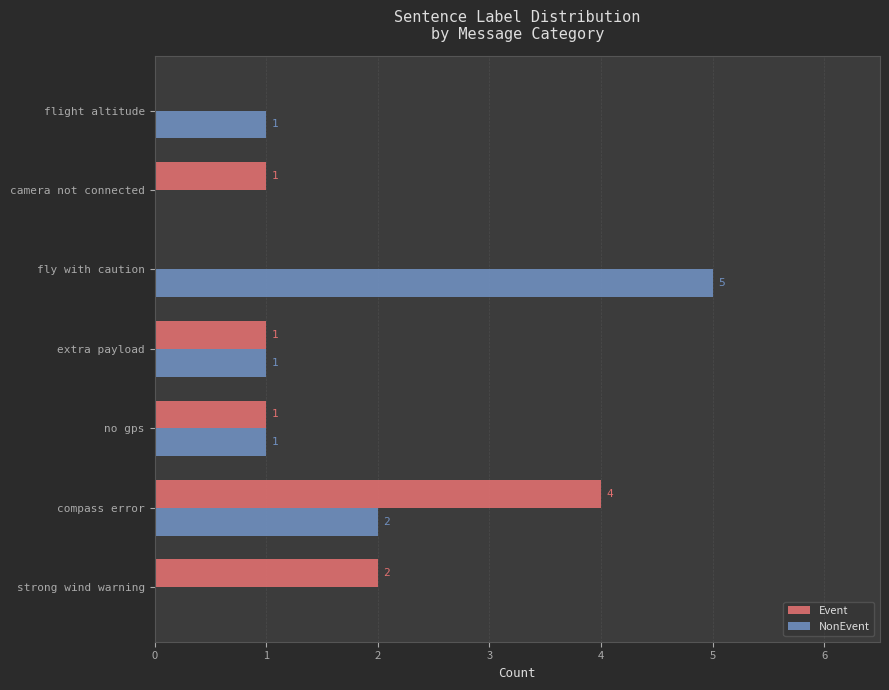

Which series changed the most between compass error and extra payload?

Event